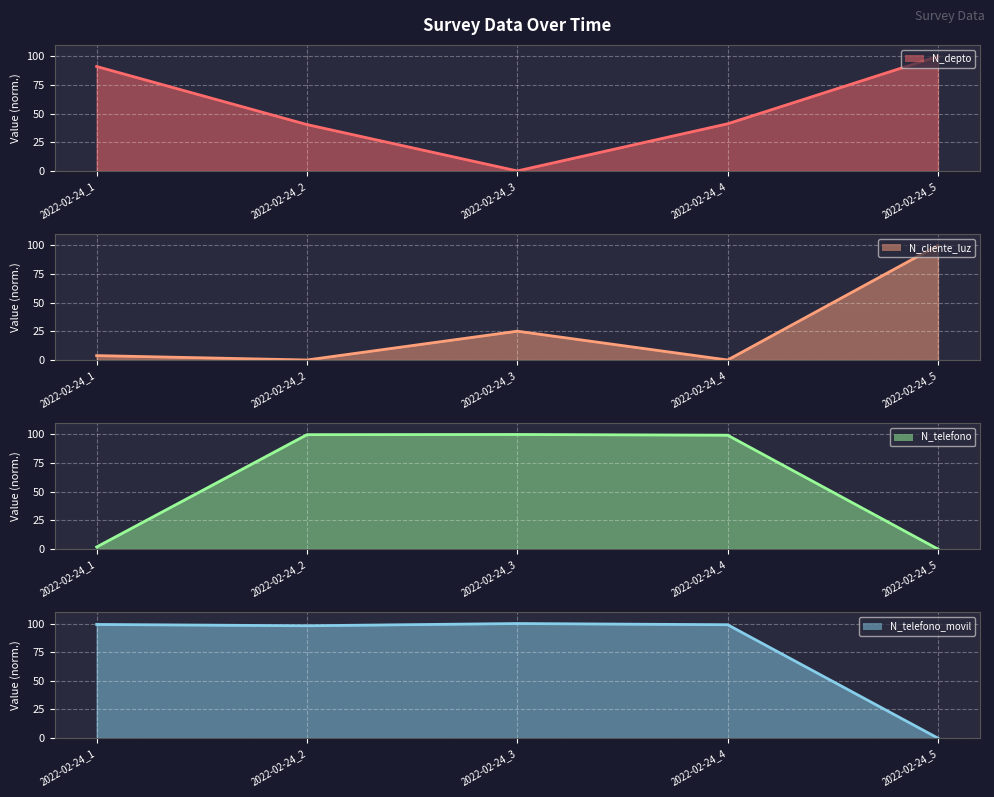

Reading left to right, transcribe all the data shown in this chart.

N_depto line: 2022-02-24_1=91.2	2022-02-24_2=40.5	2022-02-24_3=0.0	2022-02-24_4=41.2	2022-02-24_5=100.0
N_cliente_luz line: 2022-02-24_1=3.8	2022-02-24_2=0.0	2022-02-24_3=25.1	2022-02-24_4=0.0	2022-02-24_5=100.0
N_telefono line: 2022-02-24_1=1.8	2022-02-24_2=99.8	2022-02-24_3=100.0	2022-02-24_4=99.4	2022-02-24_5=0.0
N_telefono_movil line: 2022-02-24_1=99.2	2022-02-24_2=98.1	2022-02-24_3=100.0	2022-02-24_4=99.0	2022-02-24_5=0.0